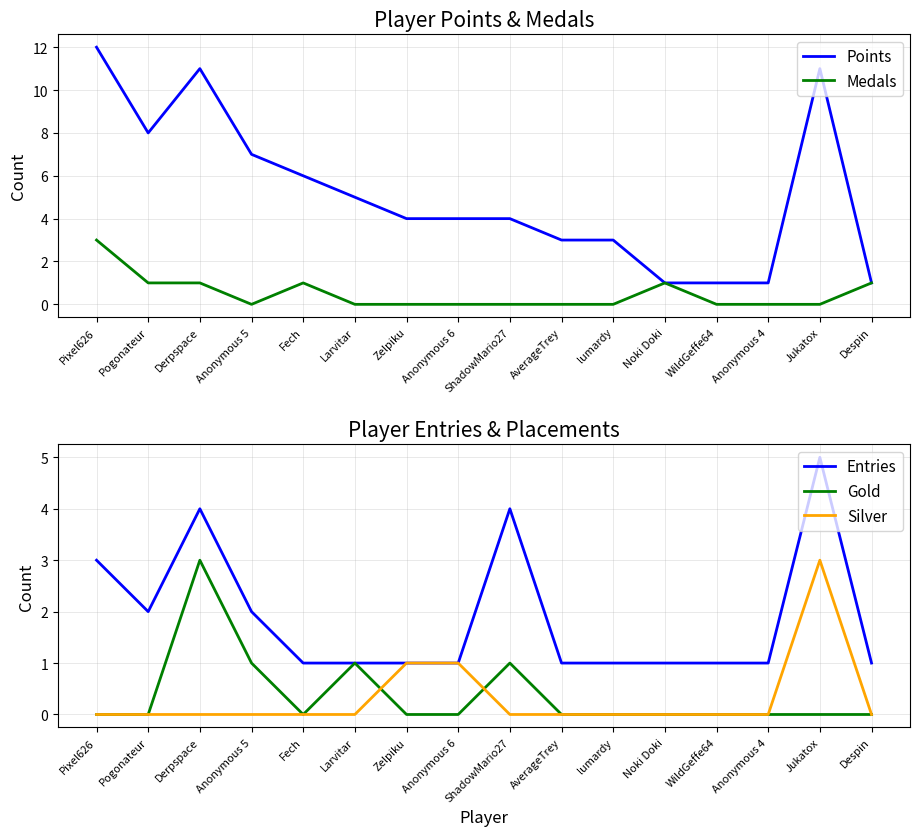

True or false: Medals has more than 2 interior local peaks.

False